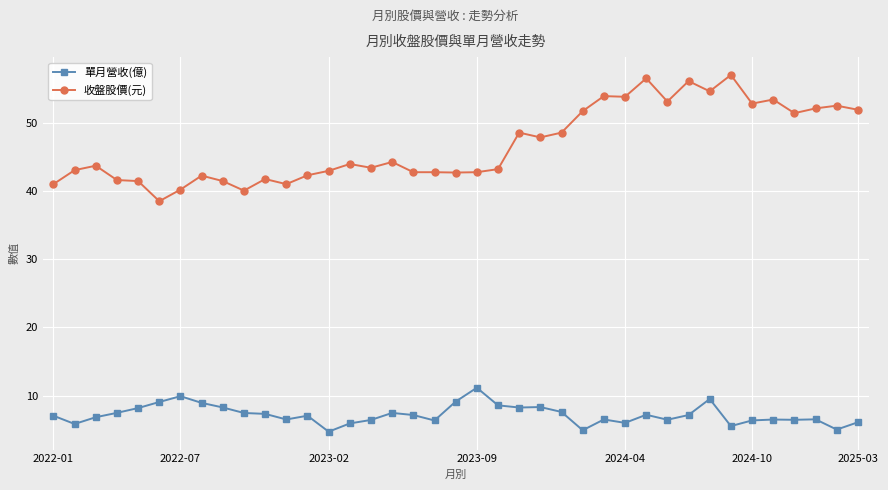

True or false: 單月營收(億) and 收盤股價(元) intersect in this chart.

False